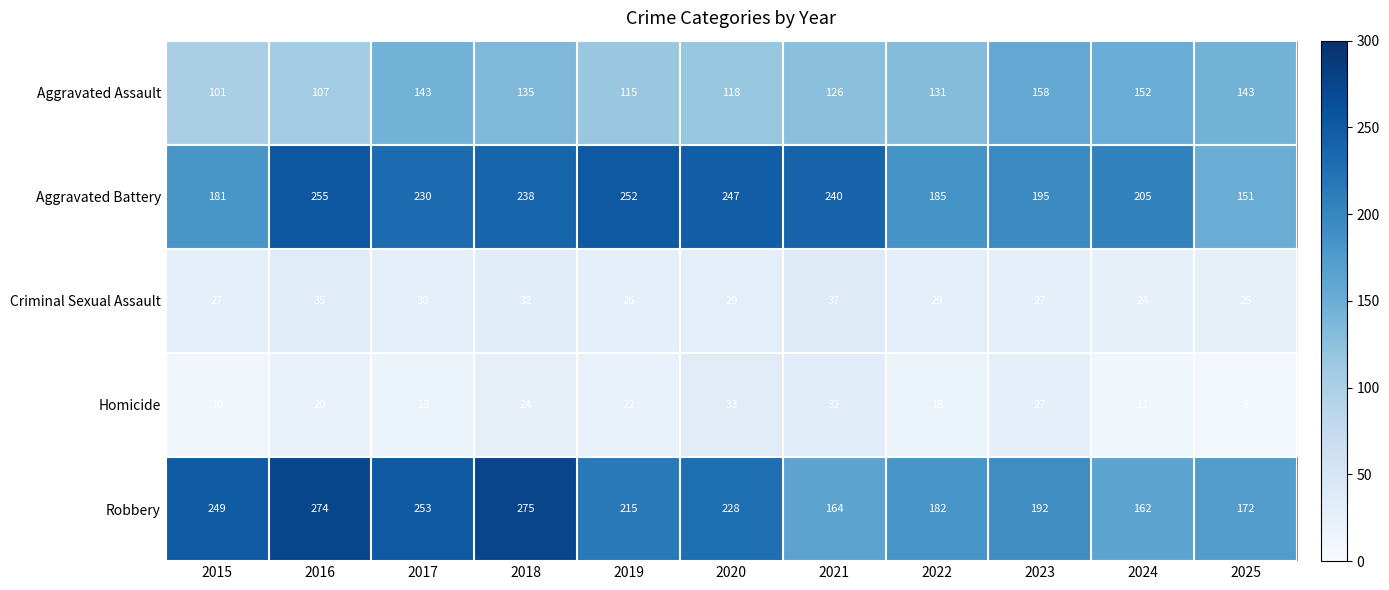

Between 2017 and 2021, which series saw the biggest shift?

Robbery